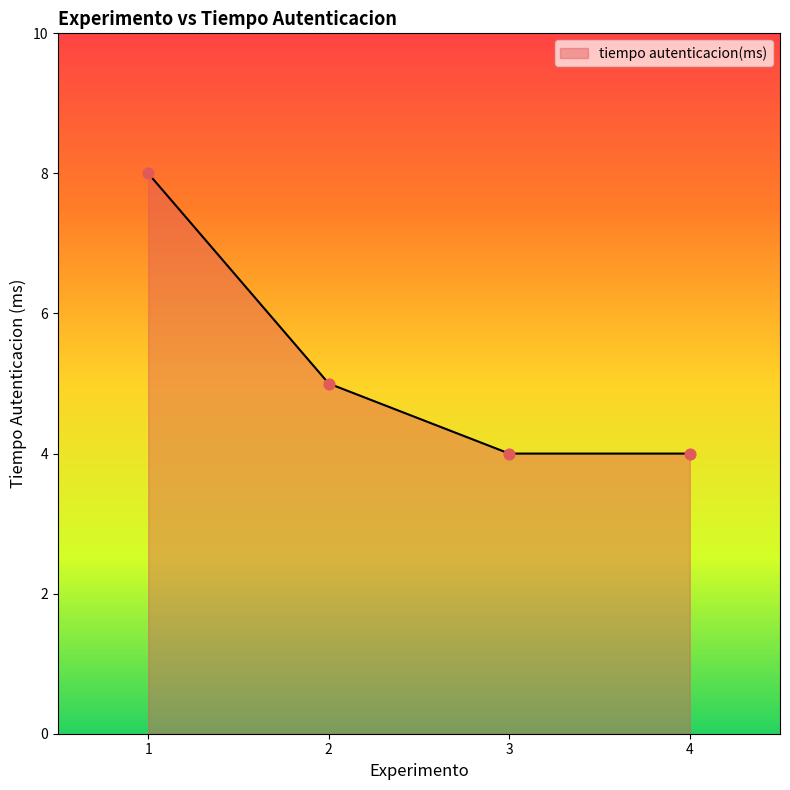

What is the change in value from 1 to 2?

-3